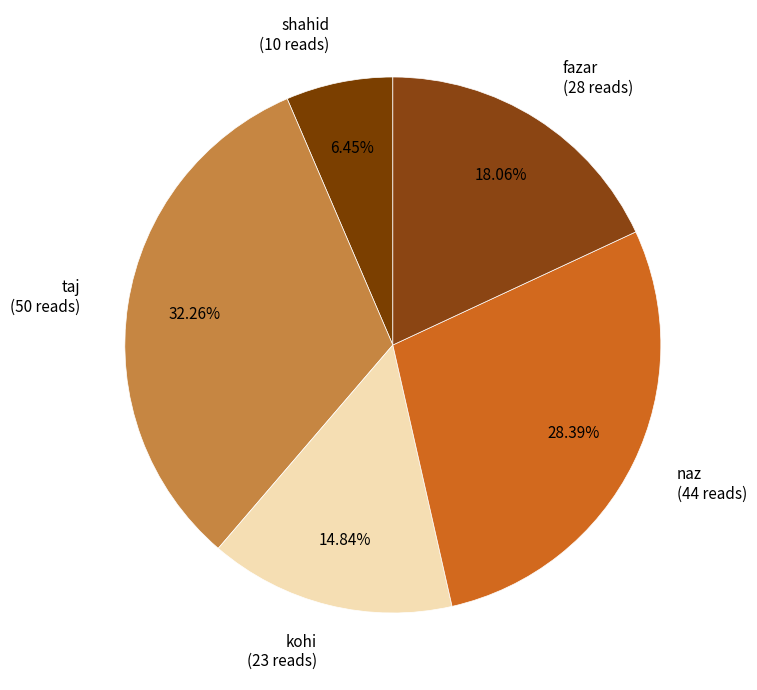

Does naz represent more than half of the total?

No